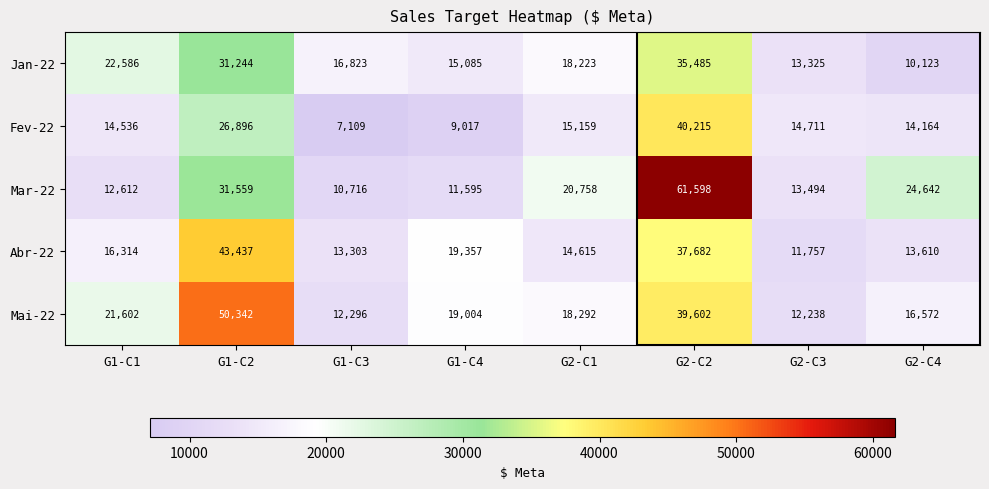

What is the sum of the Fev-22 values at G1-C4 and G2-C1?

24176